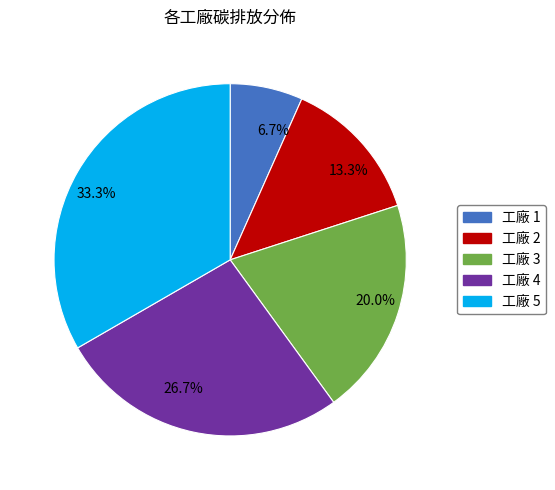

To the nearest percent, what is the average slice percentage?

20%